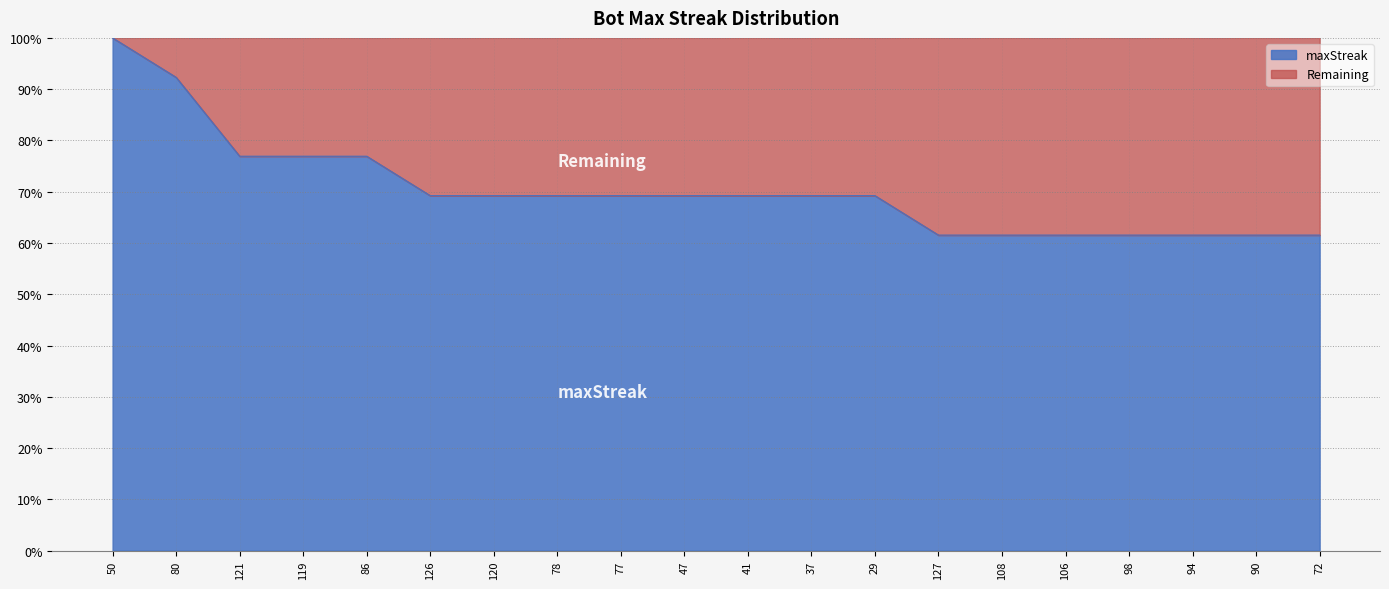

Reading right to left, extract all data points from this chart.

61.5	61.5	61.5	61.5	61.5	61.5	61.5	69.2	69.2	69.2	69.2	69.2	69.2	69.2	69.2	76.9	76.9	76.9	92.3	100.0